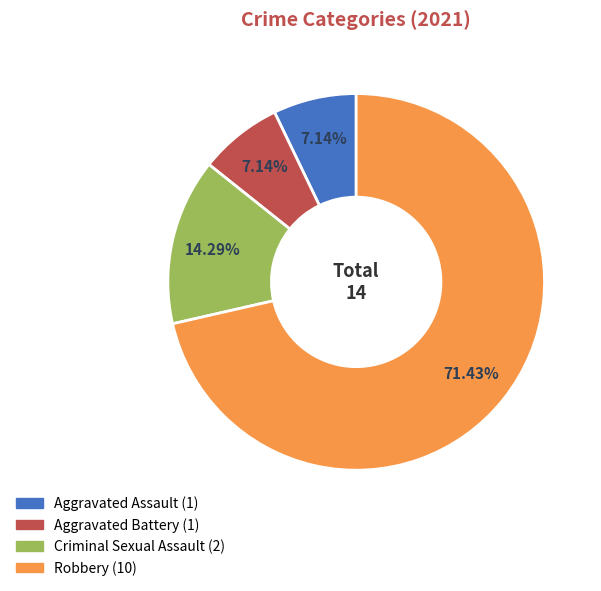

How many slices are in this pie chart?

4